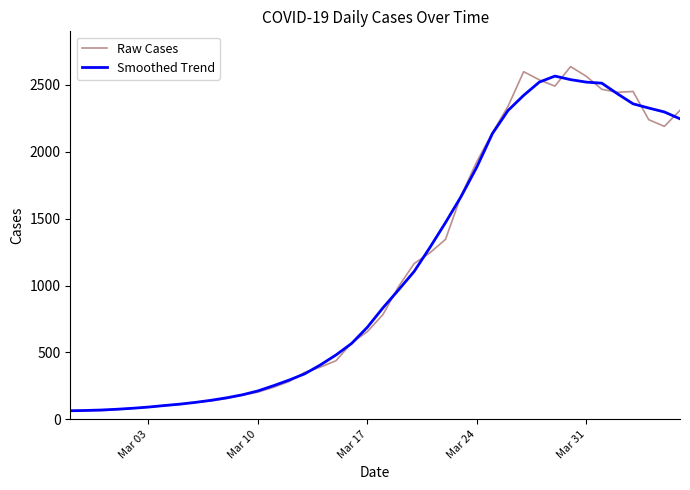

What is the maximum value shown in the chart?

2637.0